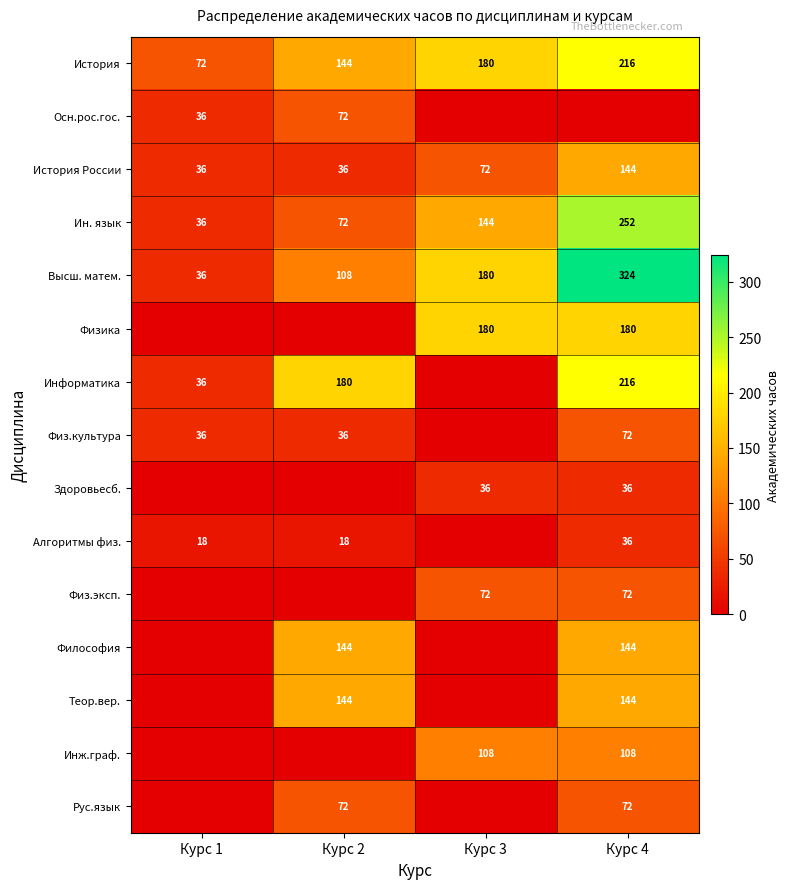

How many series are shown in this chart?

15